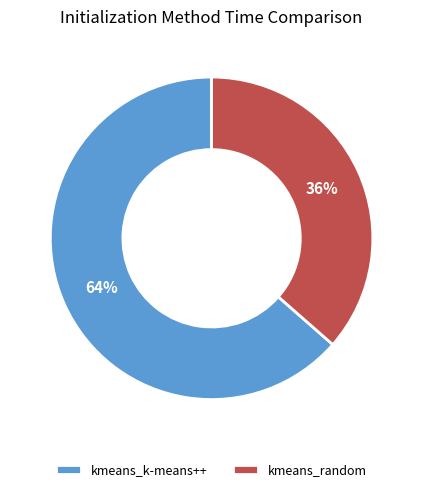

To the nearest percent, what portion does kmeans_random represent?

36%